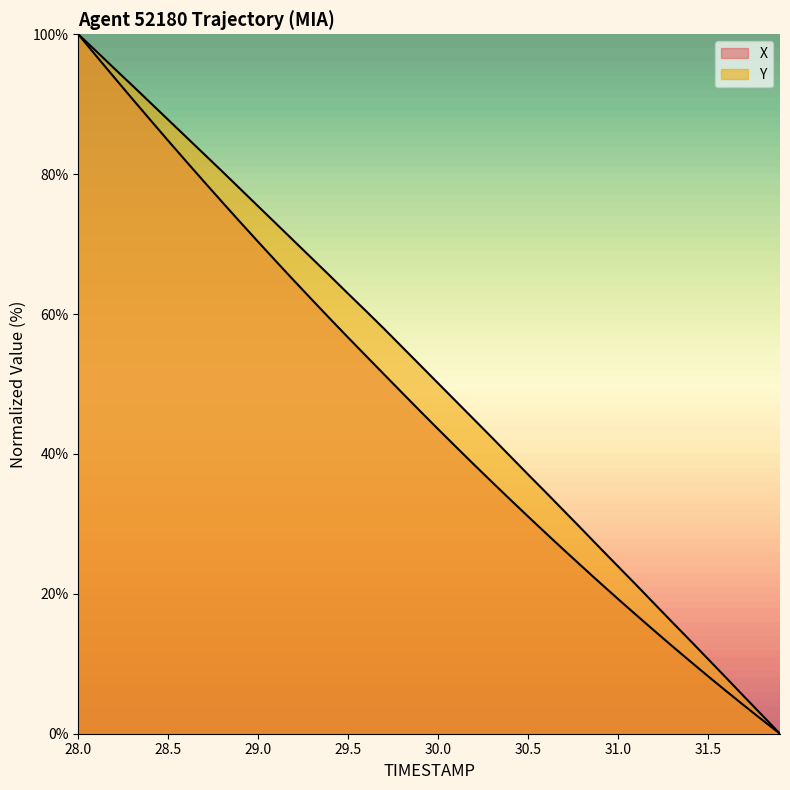

How many data points does each series have?

40